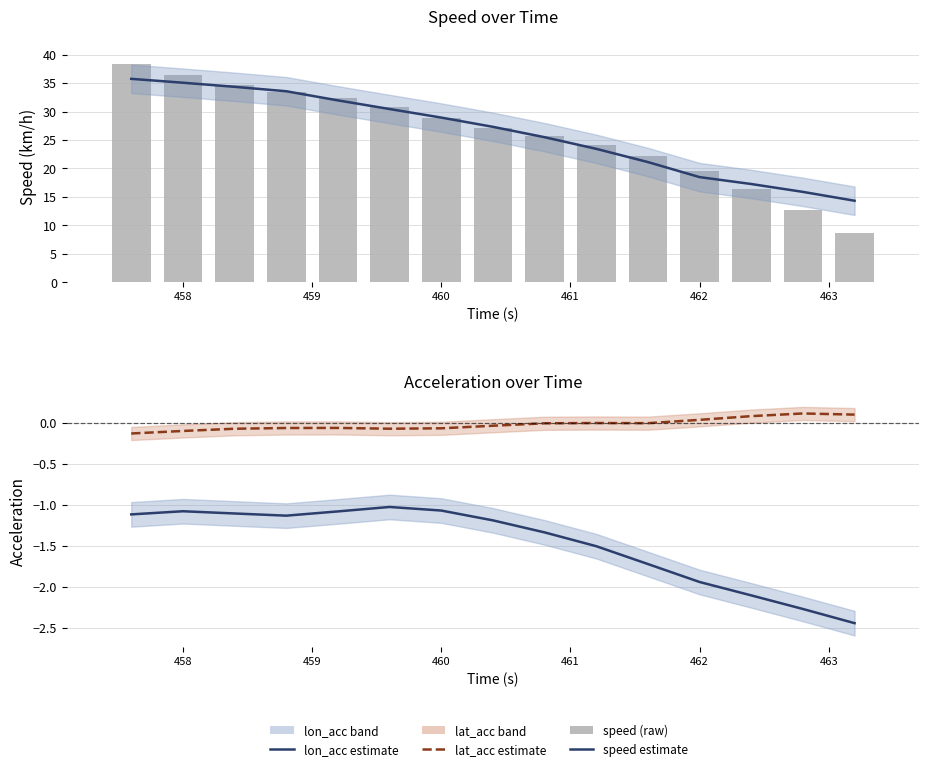

Reading left to right, transcribe all the data shown in this chart.

speed (estimate): 35.7	35.1	34.3	33.6	32.0	30.4	28.9	27.3	25.5	23.4	21.1	18.5	17.3	15.9	14.3
speed (raw): 38.4	36.4	34.7	33.5	32.3	30.7	28.9	27.2	25.8	24.2	22.1	19.6	16.4	12.6	8.7
lon_acc (estimate): -1.1	-1.1	-1.1	-1.1	-1.1	-1.0	-1.1	-1.2	-1.3	-1.5	-1.7	-1.9	-2.1	-2.3	-2.4
lat_acc (estimate): -0.1	-0.1	-0.1	-0.1	-0.1	-0.1	-0.1	-0.0	-0.0	-0.0	-0.0	0.0	0.1	0.1	0.1